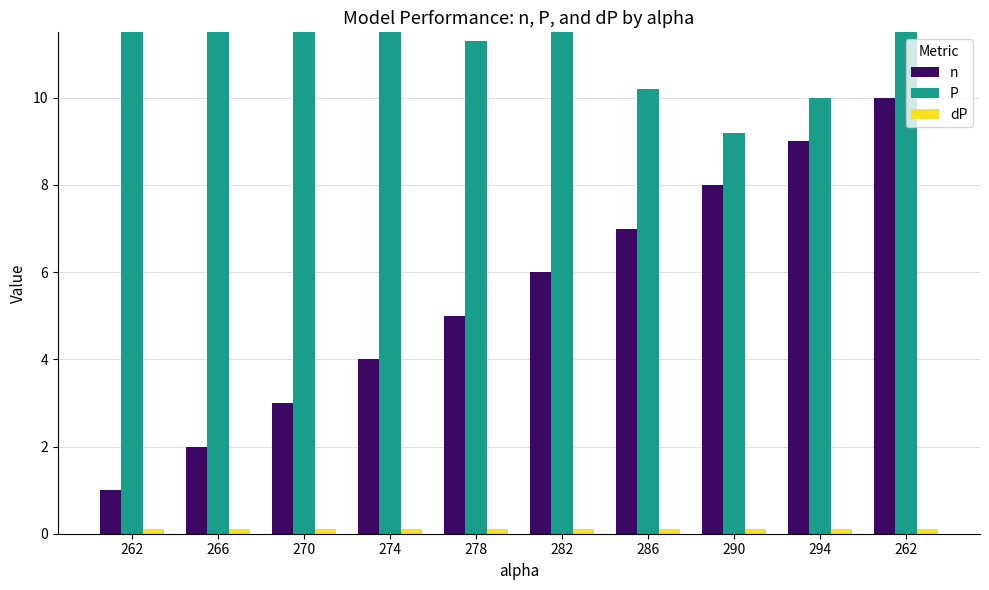

At how many categories does at least one series exceed 3?

10